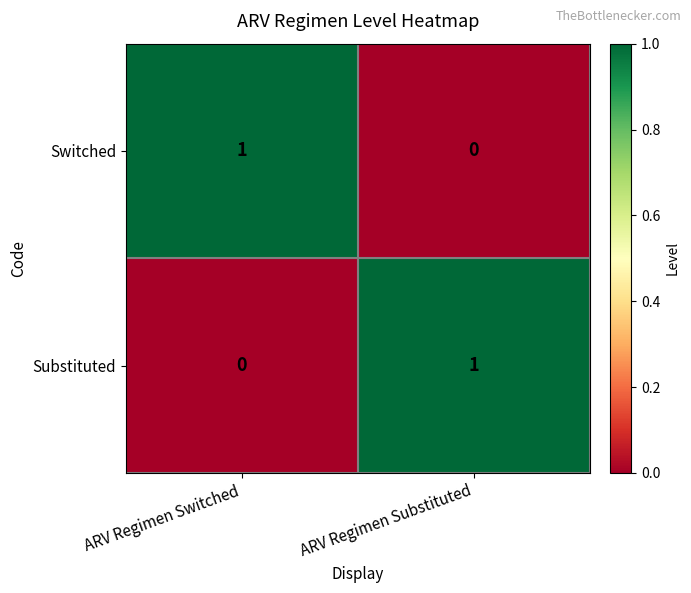

The Switched series shows 1 at ARV Regimen Switched. True or false?

True